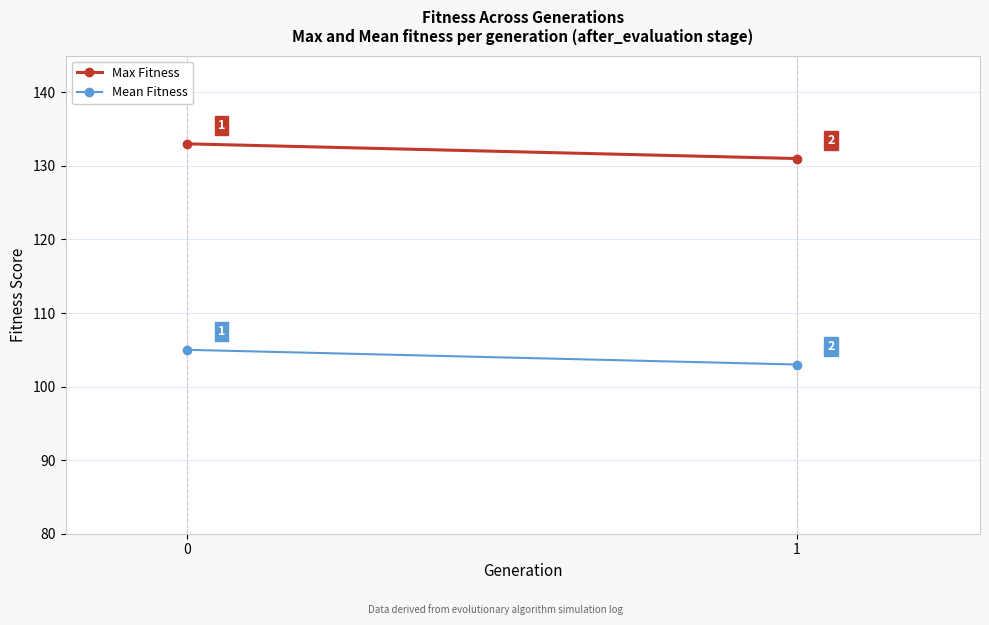

List the series in order of their peak value, highest first.

Max Fitness, Mean Fitness